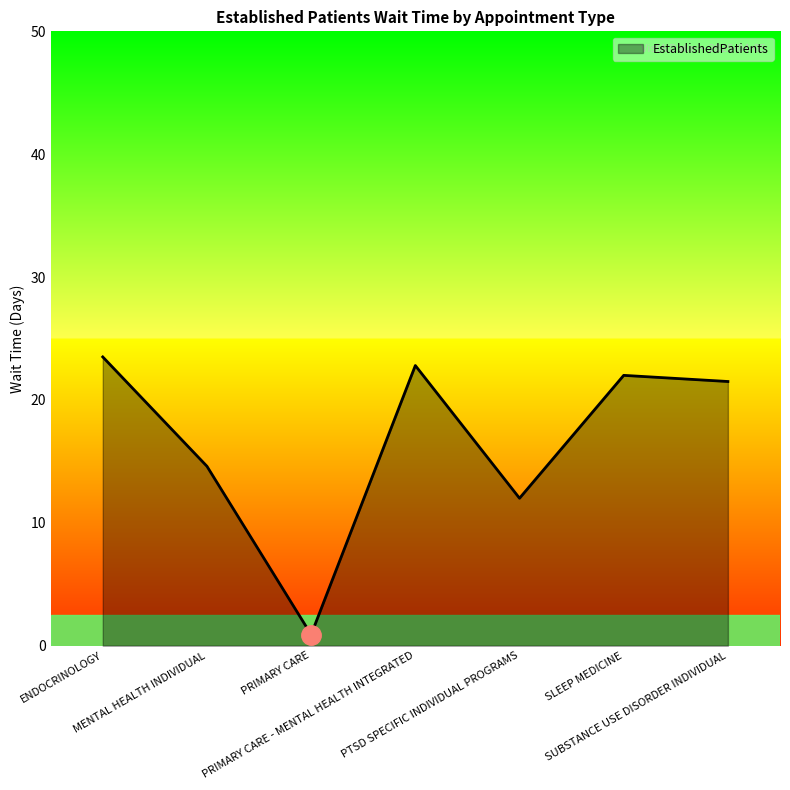

What is the minimum value shown in the chart?

0.9